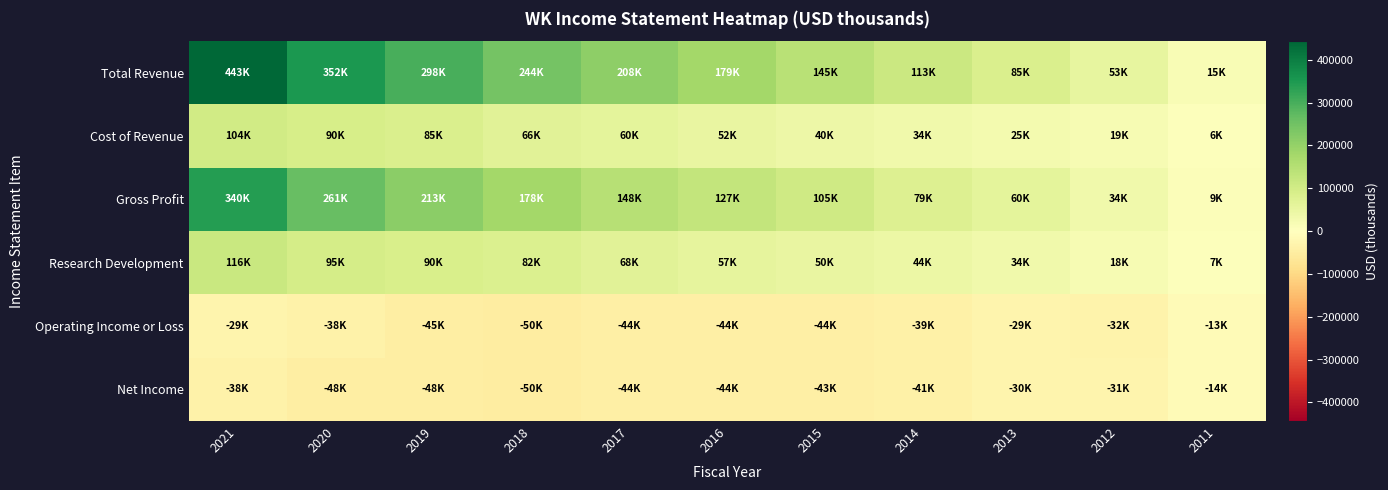

Which series has the widest spread of values?

Total Revenue